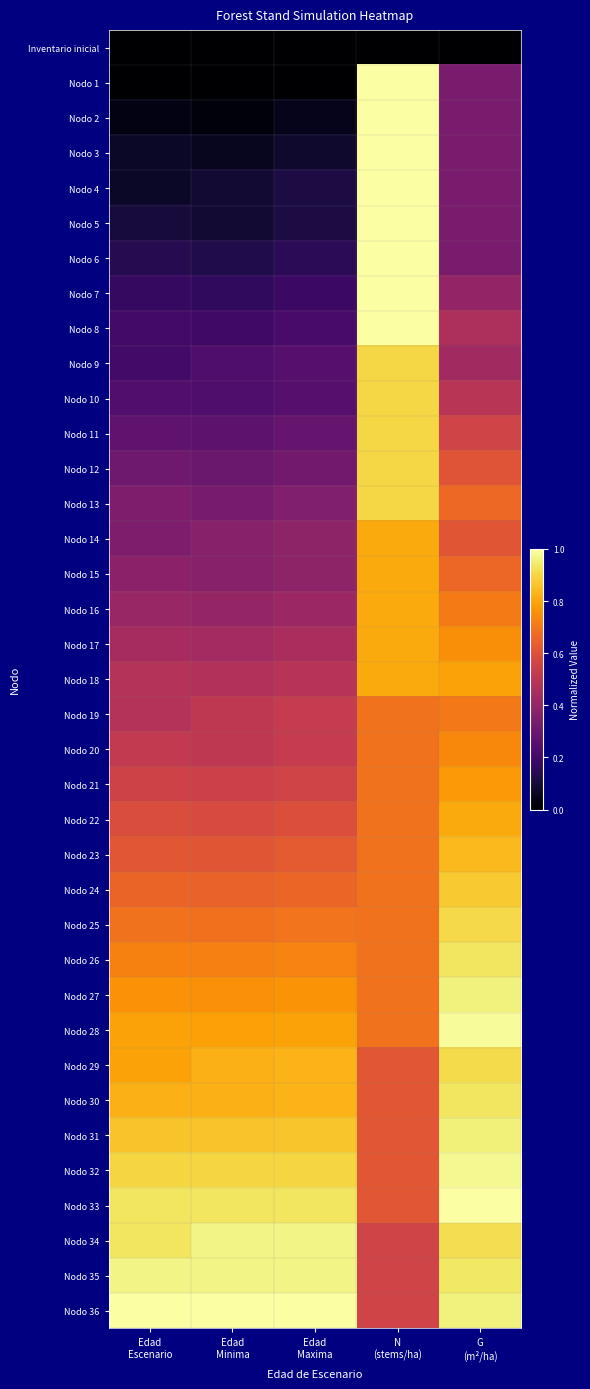

Which series has the largest total across all categories?

Nodo 36